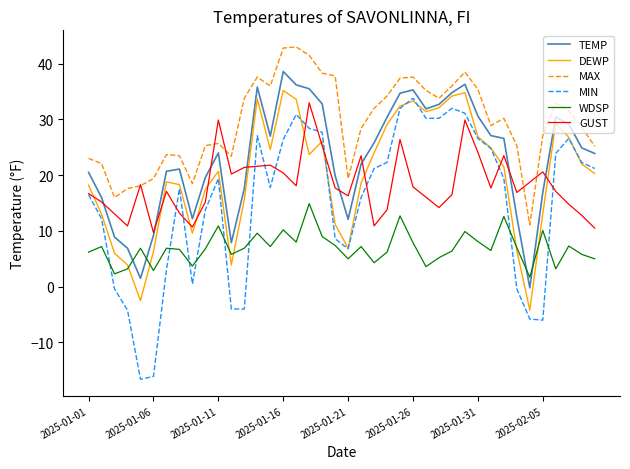

Reading right to left, extract all data points from this chart.

TEMP: 2025-02-09=23.9	2025-02-08=24.9	2025-02-07=29.2	2025-02-06=30.4	2025-02-05=16.9	2025-02-04=-0.2	2025-02-03=12.5	2025-02-02=26.6	2025-02-01=27.1	2025-01-31=30.6	2025-01-30=36.3	2025-01-29=34.8	2025-01-28=32.7	2025-01-27=31.9	2025-01-26=35.3	2025-01-25=34.7	2025-01-24=30.4	2025-01-23=25.8	2025-01-22=22.0	2025-01-21=12.1	2025-01-20=19.9	2025-01-19=32.8	2025-01-18=35.5	2025-01-17=36.2	2025-01-16=38.6	2025-01-15=27.0	2025-01-14=35.8	2025-01-13=17.6	2025-01-12=7.9	2025-01-11=24.0	2025-01-10=19.6	2025-01-09=12.2	2025-01-08=21.1	2025-01-07=20.7	2025-01-06=9.2	2025-01-05=1.5	2025-01-04=6.9	2025-01-03=8.9	2025-01-02=16.0	2025-01-01=20.5
DEWP: 2025-02-09=20.3	2025-02-08=22.0	2025-02-07=26.8	2025-02-06=29.3	2025-02-05=13.1	2025-02-04=-4.2	2025-02-03=6.5	2025-02-02=21.5	2025-02-01=24.9	2025-01-31=26.9	2025-01-30=34.8	2025-01-29=34.2	2025-01-28=32.1	2025-01-27=31.4	2025-01-26=33.3	2025-01-25=32.4	2025-01-24=29.1	2025-01-23=24.0	2025-01-22=18.6	2025-01-21=6.9	2025-01-20=11.2	2025-01-19=26.1	2025-01-18=23.7	2025-01-17=33.6	2025-01-16=35.2	2025-01-15=24.6	2025-01-14=33.7	2025-01-13=15.6	2025-01-12=3.9	2025-01-11=20.7	2025-01-10=17.5	2025-01-09=9.6	2025-01-08=18.3	2025-01-07=18.8	2025-01-06=6.3	2025-01-05=-2.5	2025-01-04=3.9	2025-01-03=6.0	2025-01-02=13.0	2025-01-01=18.2
MAX: 2025-02-09=25.2	2025-02-08=28.6	2025-02-07=31.5	2025-02-06=32.9	2025-02-05=27.1	2025-02-04=11.1	2025-02-03=25.3	2025-02-02=30.2	2025-02-01=28.9	2025-01-31=35.4	2025-01-30=38.5	2025-01-29=36.0	2025-01-28=33.8	2025-01-27=35.2	2025-01-26=37.6	2025-01-25=37.4	2025-01-24=34.2	2025-01-23=32.0	2025-01-22=28.4	2025-01-21=19.4	2025-01-20=37.8	2025-01-19=38.3	2025-01-18=41.5	2025-01-17=43.0	2025-01-16=42.8	2025-01-15=36.0	2025-01-14=37.6	2025-01-13=33.8	2025-01-12=23.4	2025-01-11=25.7	2025-01-10=25.3	2025-01-09=18.5	2025-01-08=23.5	2025-01-07=23.7	2025-01-06=19.4	2025-01-05=18.1	2025-01-04=17.6	2025-01-03=16.0	2025-01-02=22.1	2025-01-01=23.0
MIN: 2025-02-09=21.2	2025-02-08=22.3	2025-02-07=26.6	2025-02-06=23.9	2025-02-05=-6.0	2025-02-04=-5.8	2025-02-03=-0.4	2025-02-02=19.4	2025-02-01=24.8	2025-01-31=26.6	2025-01-30=31.1	2025-01-29=32.0	2025-01-28=30.2	2025-01-27=30.2	2025-01-26=33.8	2025-01-25=32.0	2025-01-24=22.3	2025-01-23=21.2	2025-01-22=16.0	2025-01-21=6.8	2025-01-20=8.6	2025-01-19=27.7	2025-01-18=28.4	2025-01-17=30.9	2025-01-16=26.4	2025-01-15=17.8	2025-01-14=27.1	2025-01-13=-4.0	2025-01-12=-4.0	2025-01-11=19.4	2025-01-10=13.8	2025-01-09=0.5	2025-01-08=17.6	2025-01-07=3.0	2025-01-06=-16.1	2025-01-05=-16.6	2025-01-04=-4.2	2025-01-03=-0.4	2025-01-02=12.2	2025-01-01=16.5
WDSP: 2025-02-09=5.0	2025-02-08=5.8	2025-02-07=7.3	2025-02-06=3.2	2025-02-05=10.1	2025-02-04=1.7	2025-02-03=7.0	2025-02-02=12.6	2025-02-01=6.5	2025-01-31=8.1	2025-01-30=9.9	2025-01-29=6.4	2025-01-28=5.2	2025-01-27=3.6	2025-01-26=7.9	2025-01-25=12.7	2025-01-24=6.2	2025-01-23=4.3	2025-01-22=7.2	2025-01-21=5.0	2025-01-20=7.4	2025-01-19=9.0	2025-01-18=14.9	2025-01-17=8.0	2025-01-16=10.2	2025-01-15=7.2	2025-01-14=9.6	2025-01-13=6.9	2025-01-12=5.8	2025-01-11=10.9	2025-01-10=6.8	2025-01-09=3.7	2025-01-08=6.7	2025-01-07=6.9	2025-01-06=2.9	2025-01-05=6.9	2025-01-04=3.2	2025-01-03=2.3	2025-01-02=7.2	2025-01-01=6.2